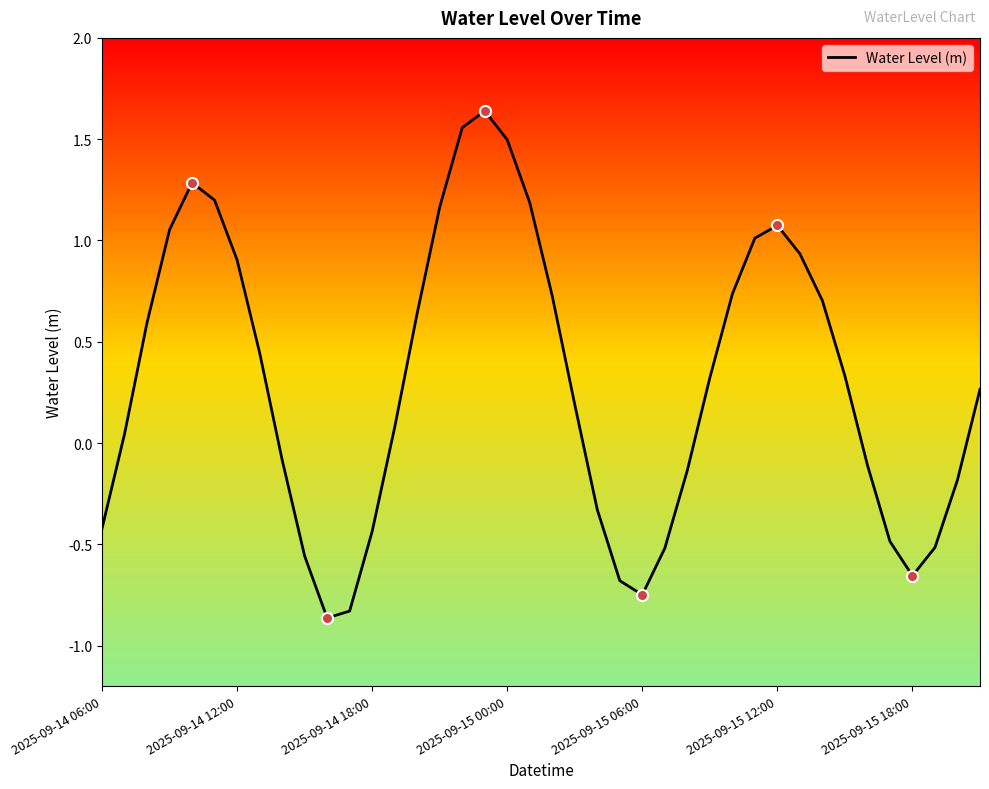

What is the difference between the maximum and minimum values?

2.5